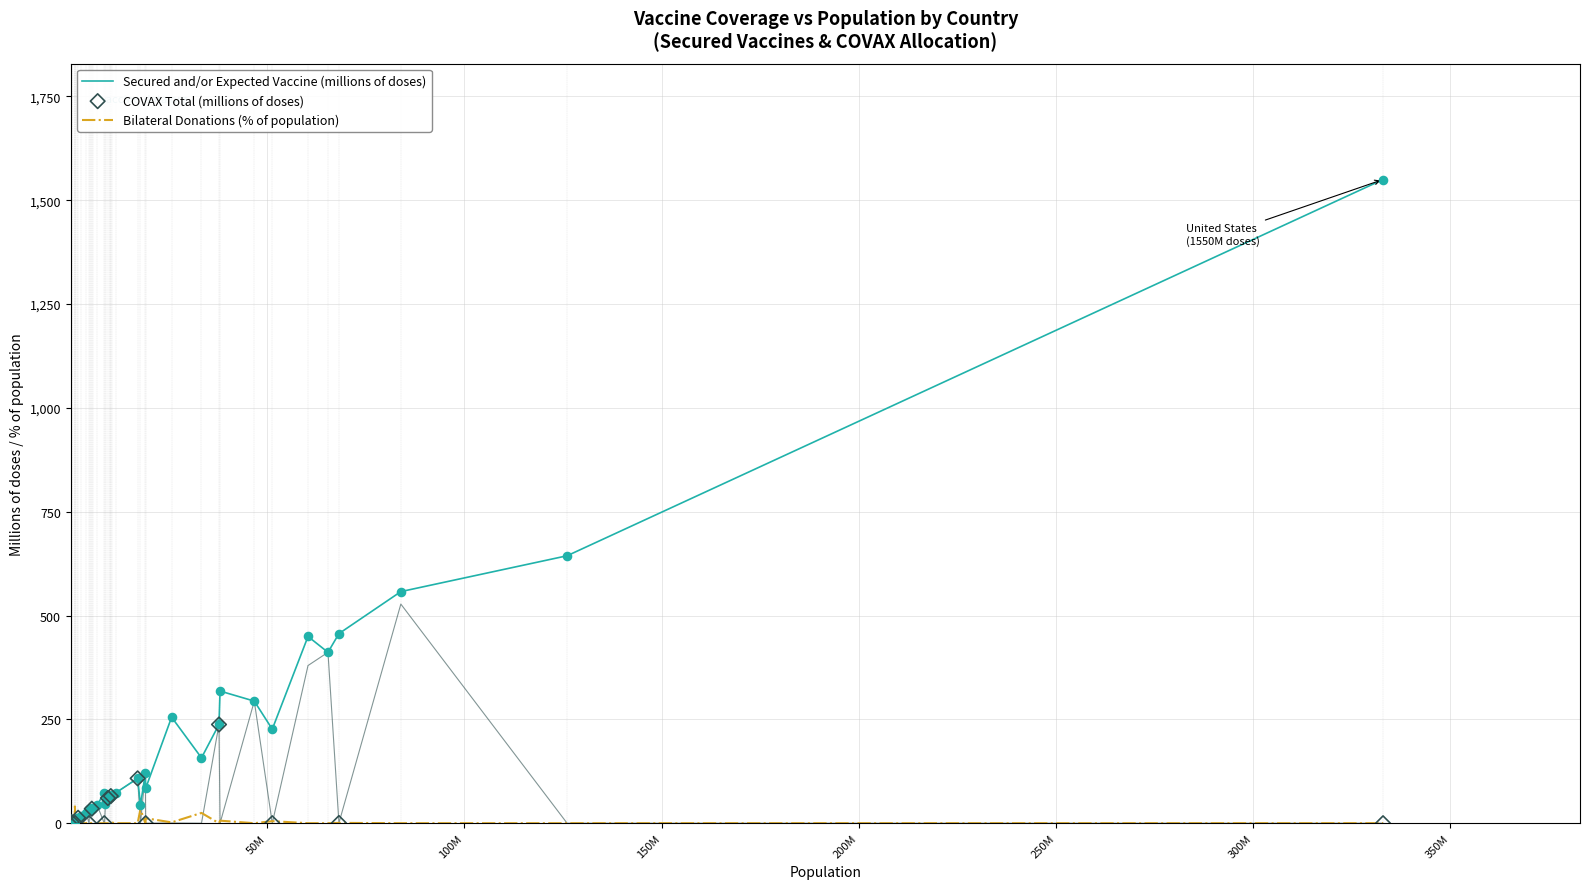

Which series has the largest Y range (max minus min)?

Secured and/or Expected Vaccine (millions of doses)